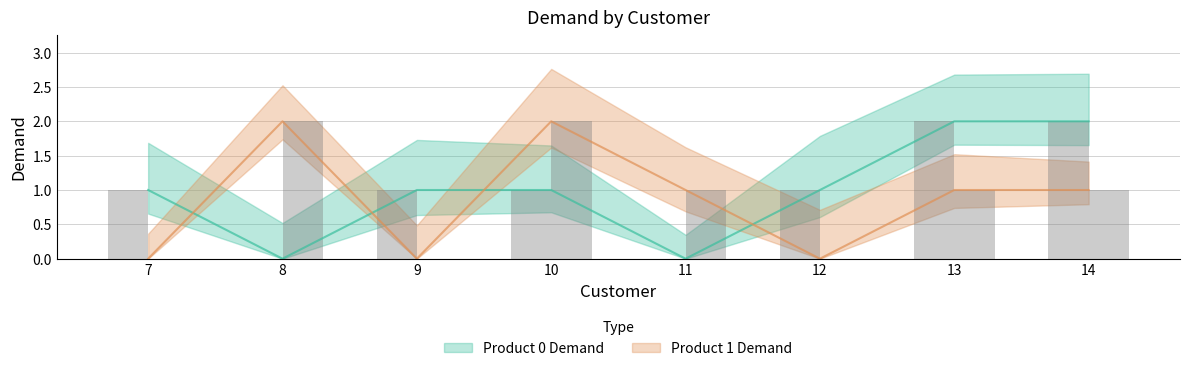

The Product 1 Demand series shows 1 at 7. True or false?

False